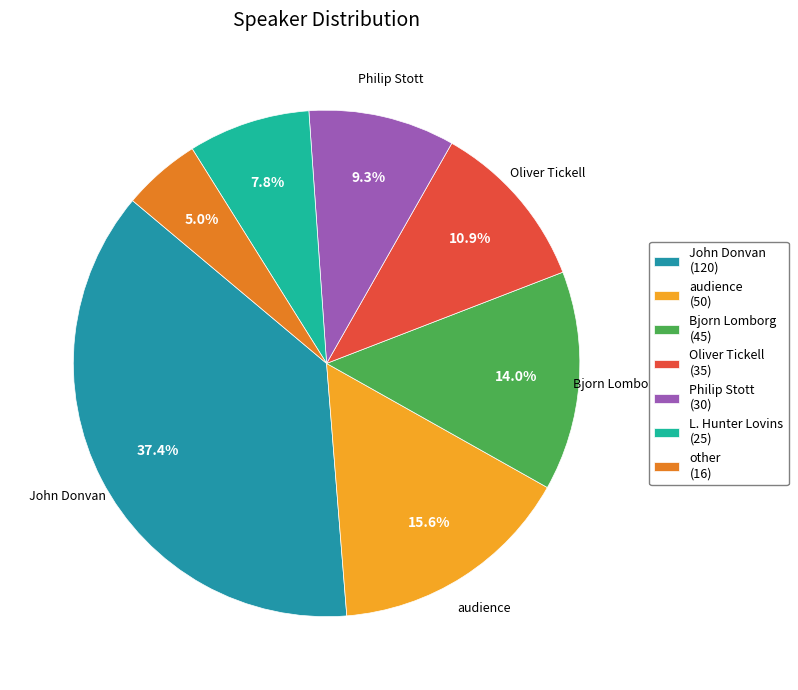

What is the ratio of the value at John Donvan (120) to the value at audience (50)?

2.4